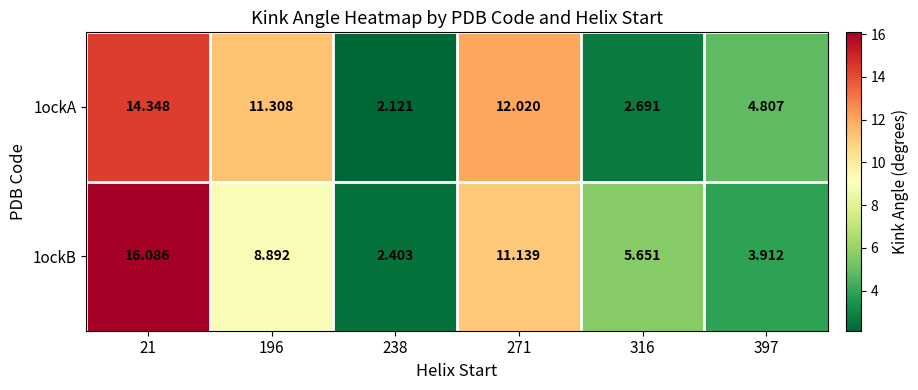

Is the value of 1ockA at 196 greater than the value of 1ockB at 271?

Yes